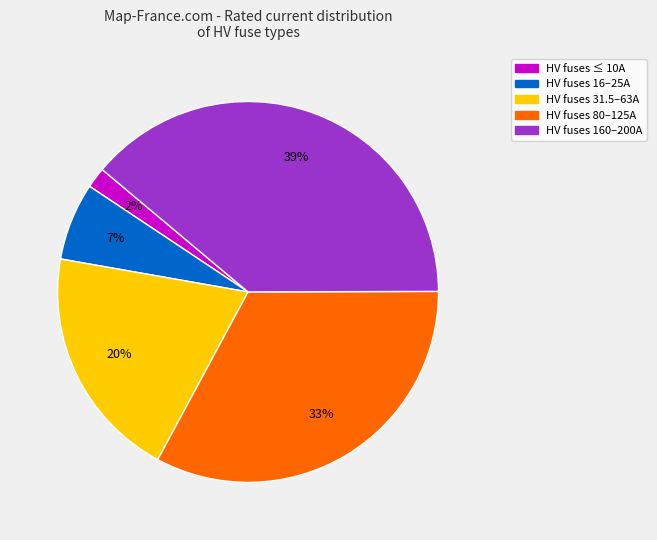

To the nearest percent, what is the average slice percentage?

20%